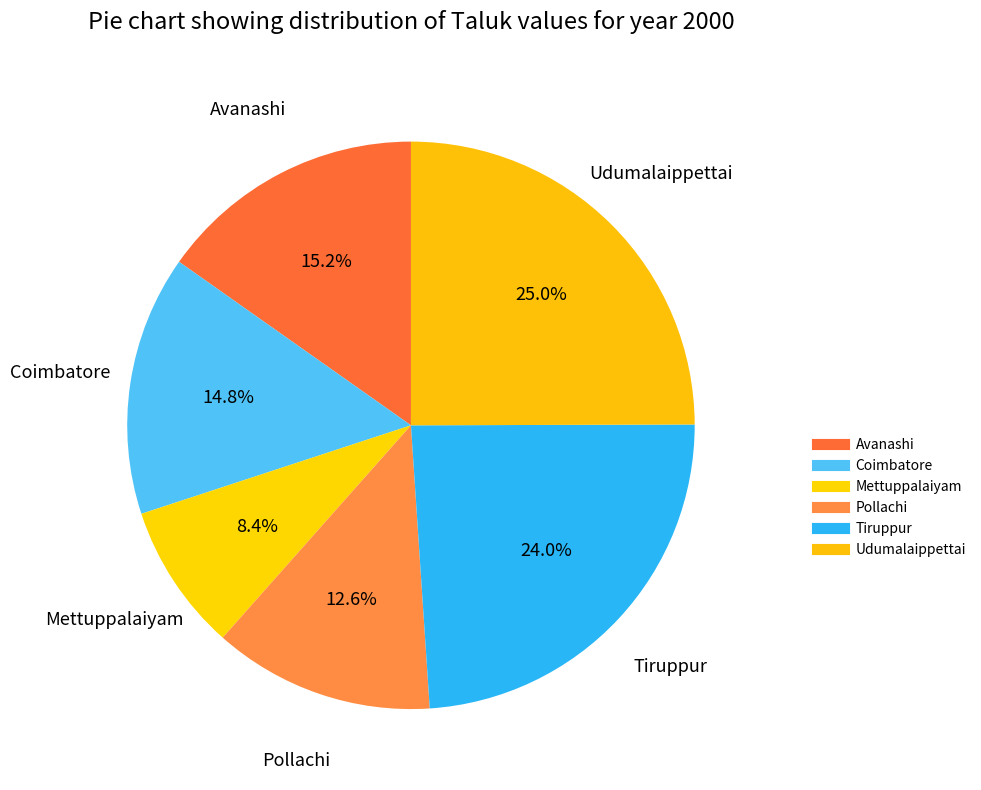

Rank the categories by value from highest to lowest.

Udumalaippettai, Tiruppur, Avanashi, Coimbatore, Pollachi, Mettuppalaiyam